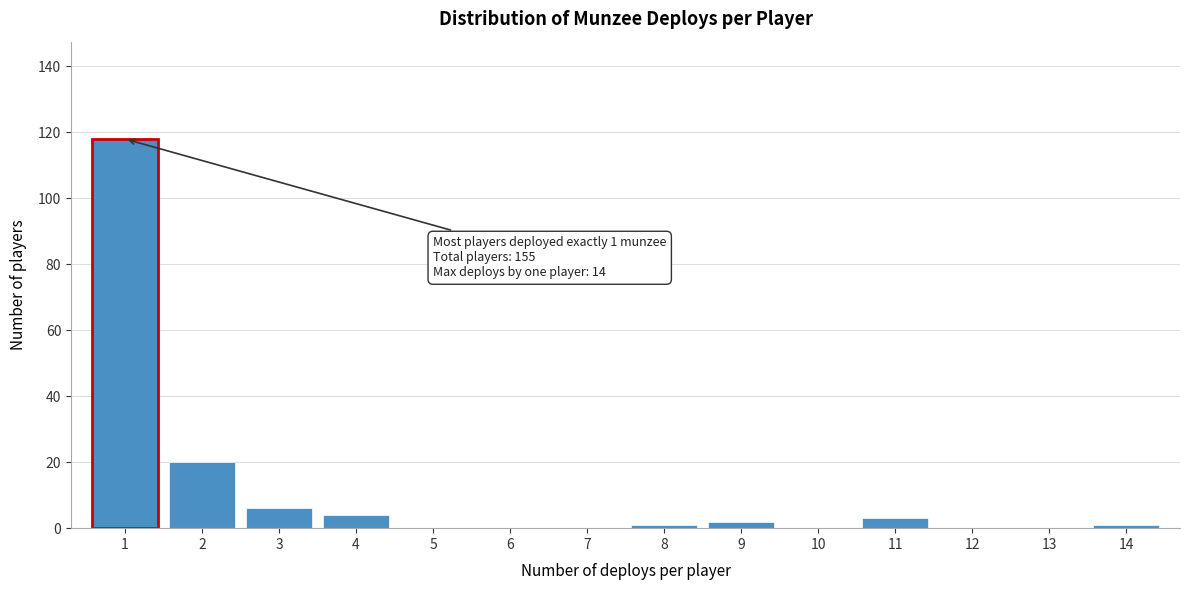

Over which range of the x-axis is the bar tallest?

0.5 to 1.5